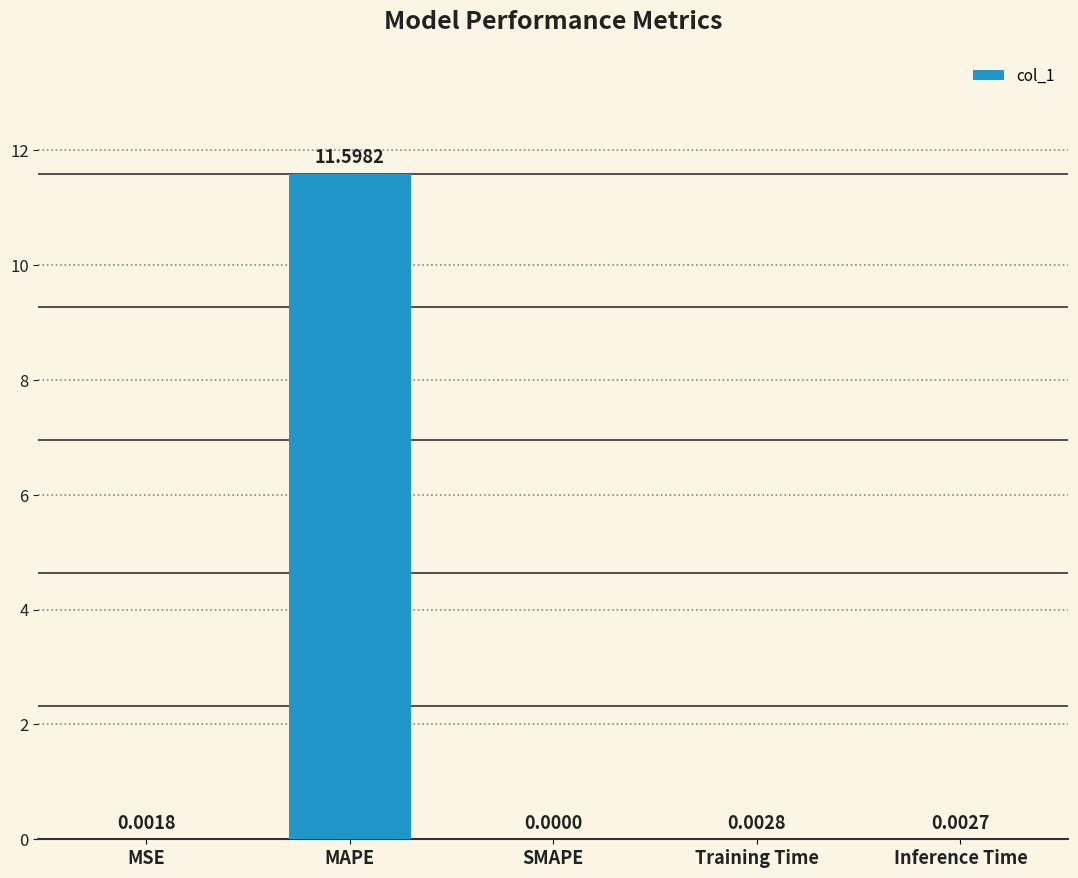

Count the number of categories in the chart.

5